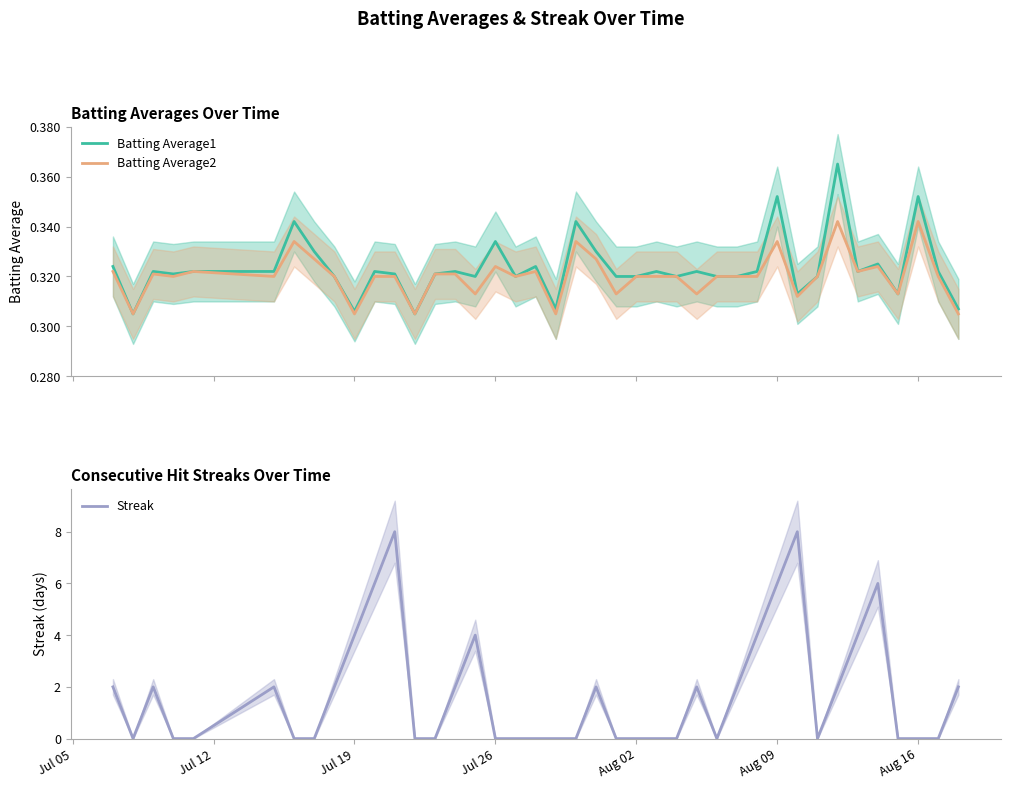

True or false: Batting Average1 and Streak intersect in this chart.

True